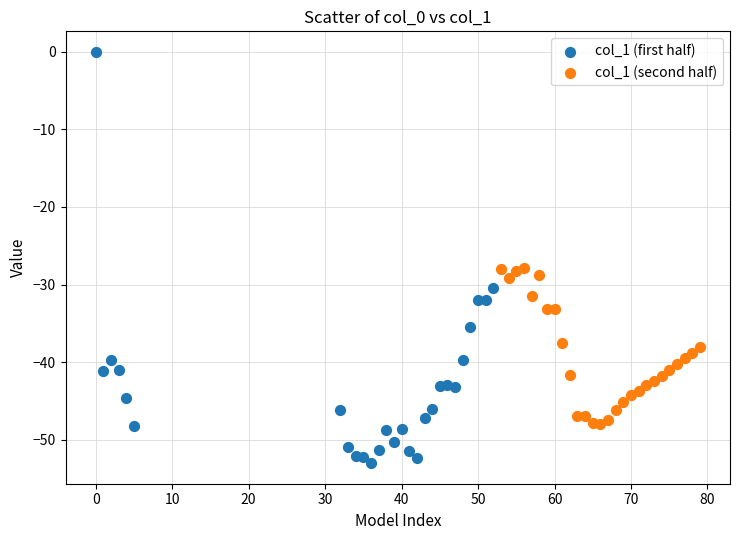

Which series contains the lowest Y value?

col_1 (first half)